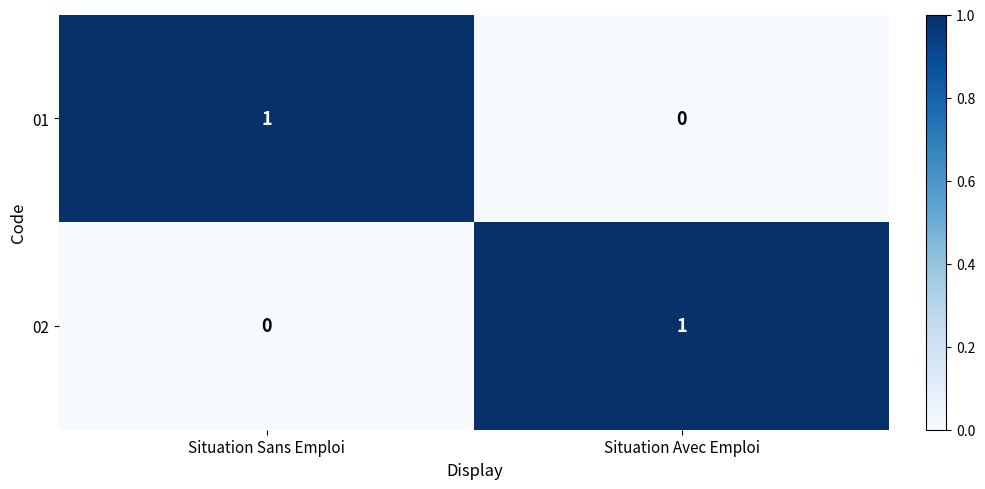

Count the number of categories in the chart.

2